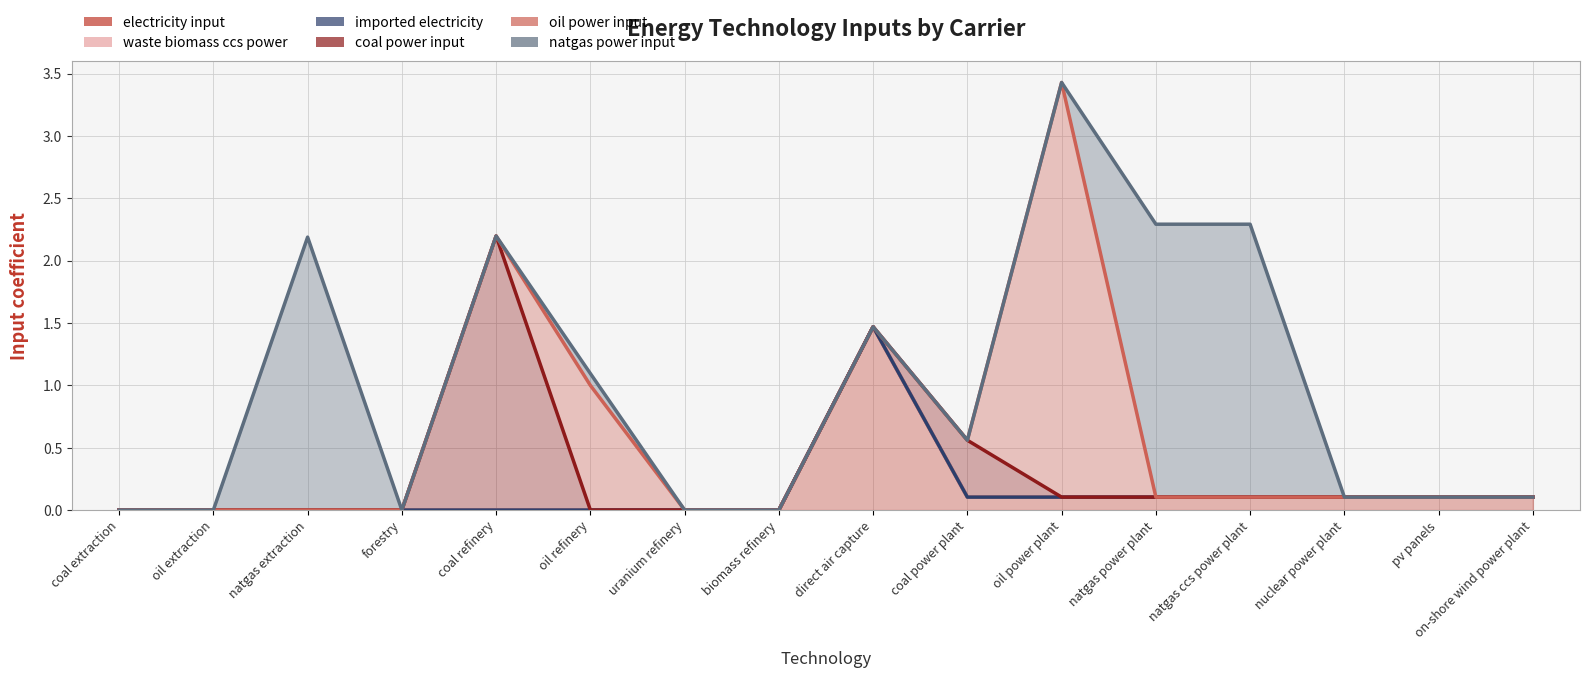

Reading left to right, what are all the values shown in this chart?

electricity input: 0.0	0.0	0.0	0.0	0.0	0.0	0.0	0.0	1.5	0.1	0.1	0.1	0.1	0.1	0.1	0.1
waste biomass ccs power: 0.0	0.0	0.0	0.0	0.0	0.0	0.0	0.0	0.0	0.0	0.0	0.0	0.0	0.0	0.0	0.0
imported electricity: 0.0	0.0	0.0	0.0	0.0	0.0	0.0	0.0	0.0	0.0	0.0	0.0	0.0	0.0	0.0	0.0
coal power input: 0.0	0.0	0.0	0.0	2.2	0.0	0.0	0.0	0.0	0.5	0.0	0.0	0.0	0.0	0.0	0.0
oil power input: 0.0	0.0	0.0	0.0	0.0	1.0	0.0	0.0	0.0	0.0	3.3	0.0	0.0	0.0	0.0	0.0
natgas power input: 0.0	0.0	2.2	0.0	0.0	0.1	0.0	0.0	0.0	0.0	0.0	2.2	2.2	0.0	0.0	0.0